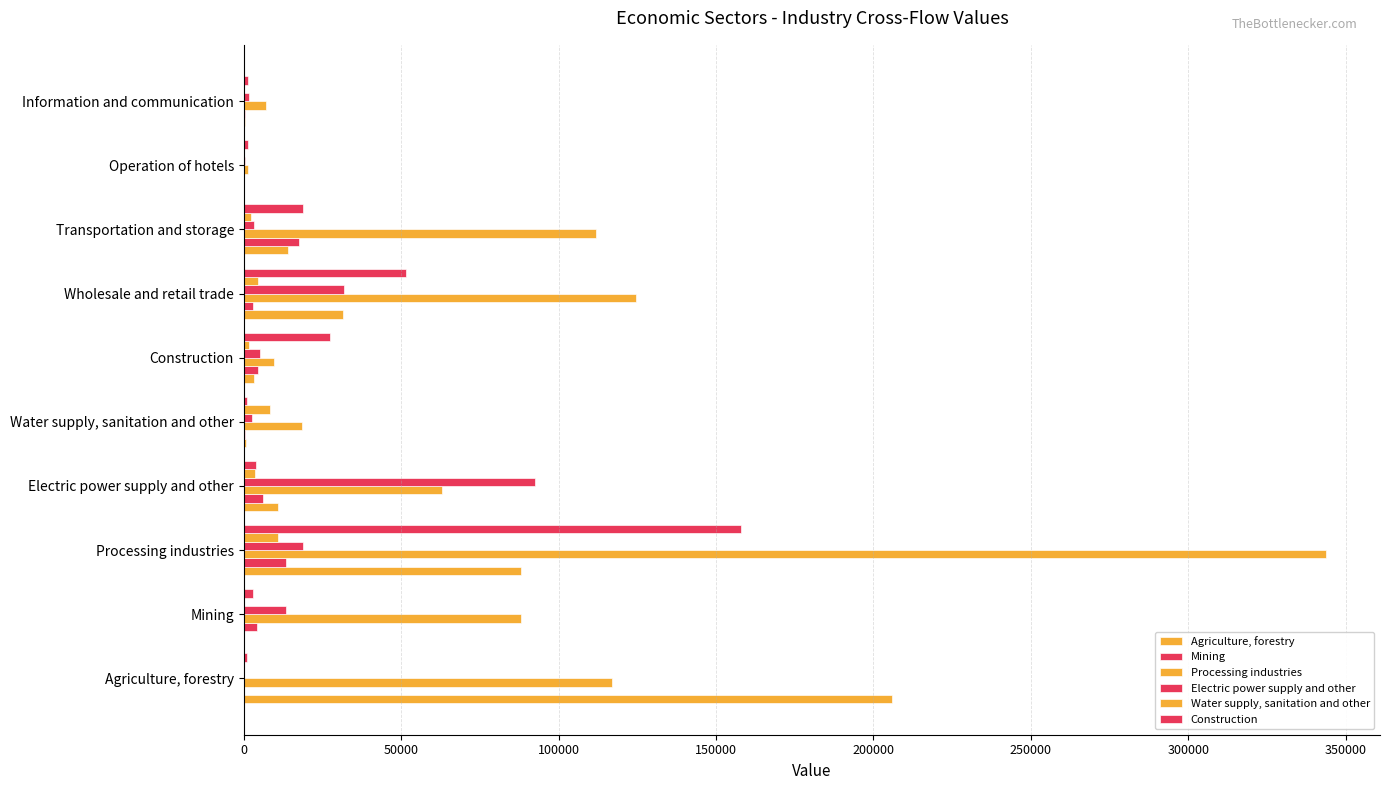

How many values in the Processing industries series exceed 88069?

5